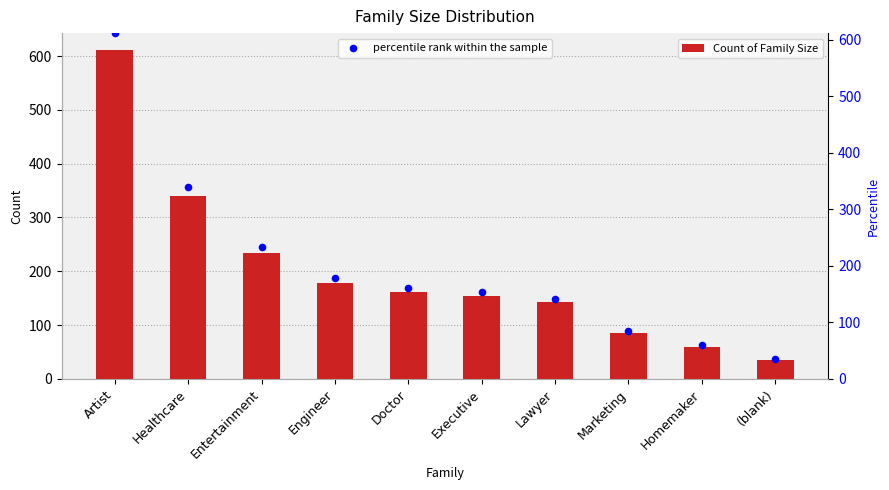

Which series contains the highest Y value?

Count of Family Size